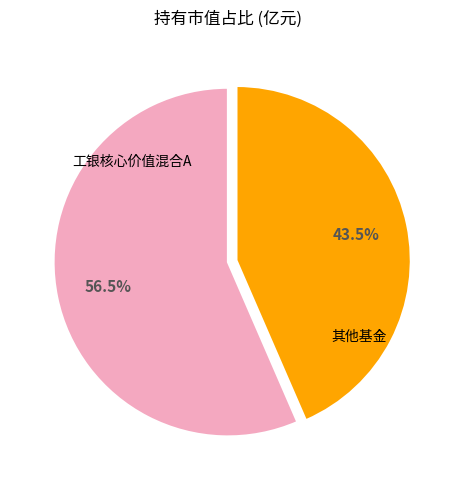

How many segments does this pie chart have?

2